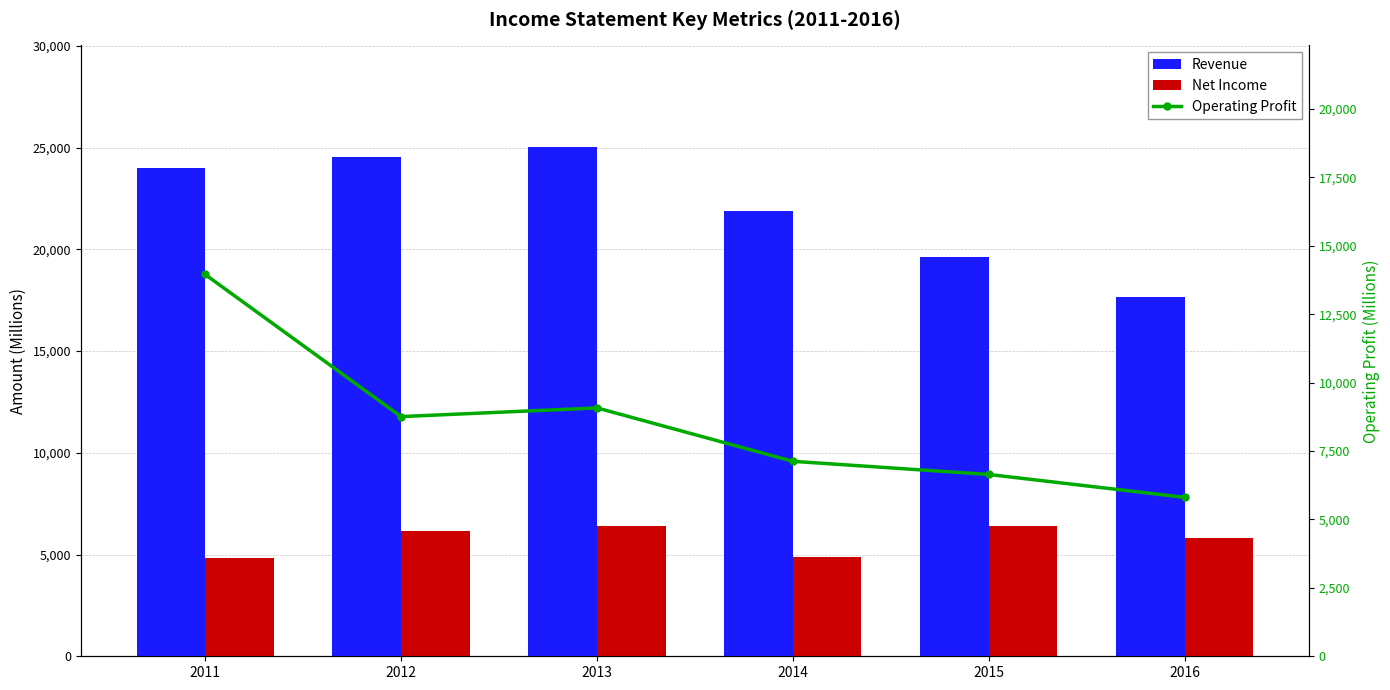

Reading left to right, extract all data points from this chart.

Revenue: 2011=23986	2012=24540	2013=25016	2014=21864	2015=19617	2016=17640
Net Income: 2011=4821	2012=6134	2013=6400	2014=4875	2015=6422	2016=5803
Operating Profit: 2011=13953	2012=8759	2013=9077	2014=7125	2015=6645	2016=5809